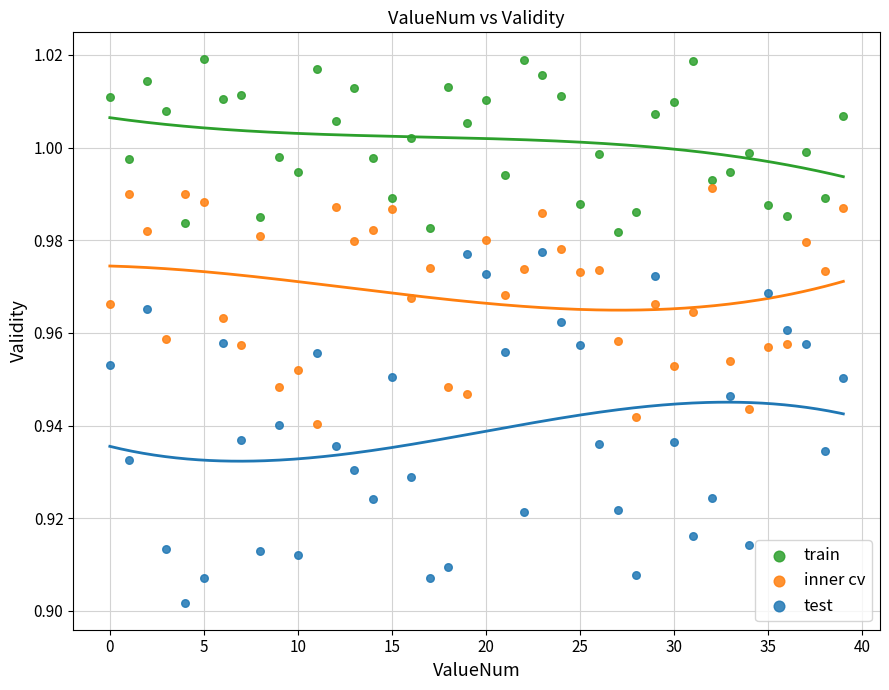

Which series has the largest Y range (max minus min)?

test